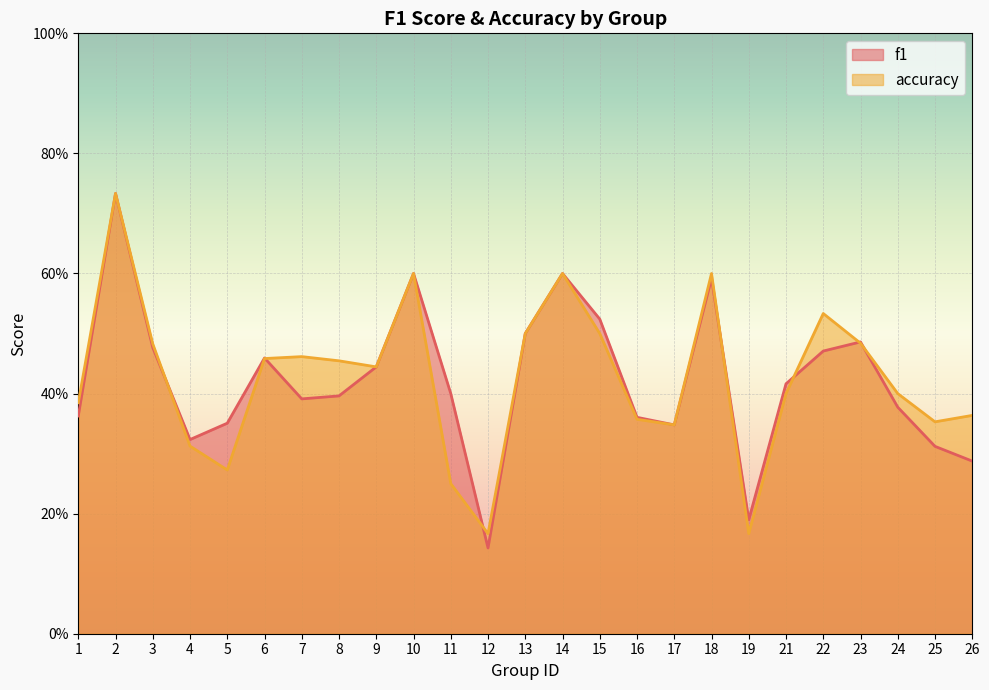

Rank the series by their average value, from lowest to highest.

f1, accuracy